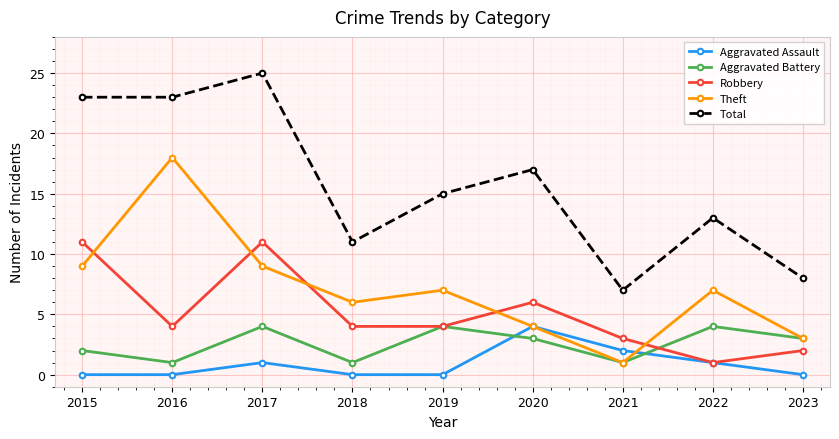

At which category does Aggravated Battery reach its first local valley?

2016